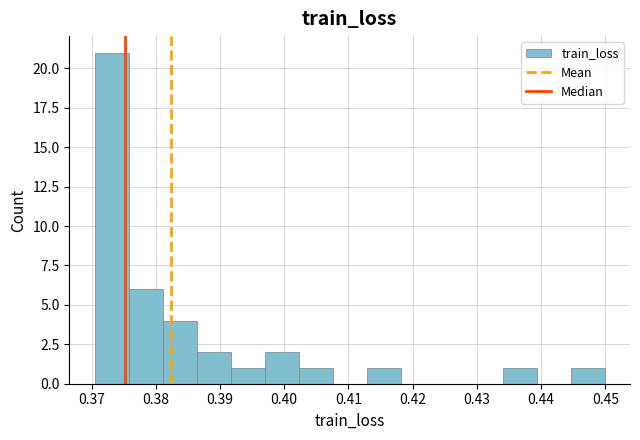

What is the height of the bar covering 0.371 to 0.376 on the x-axis? Neither the bar edges nor the heights are printed on the chart, so give them approximately, as read against the axes.

21